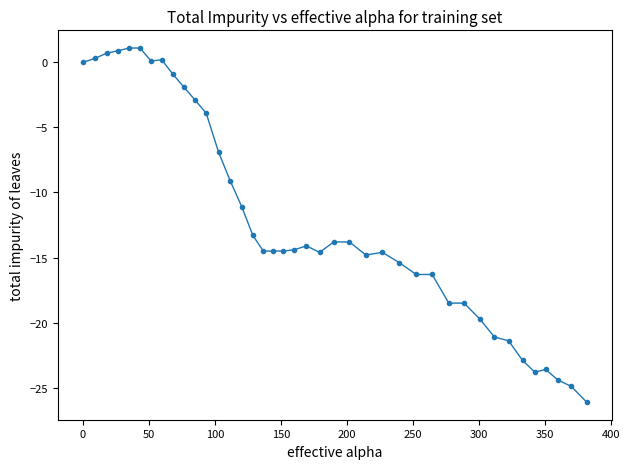

True or false: the data has more than 0 interior local peaks.

True